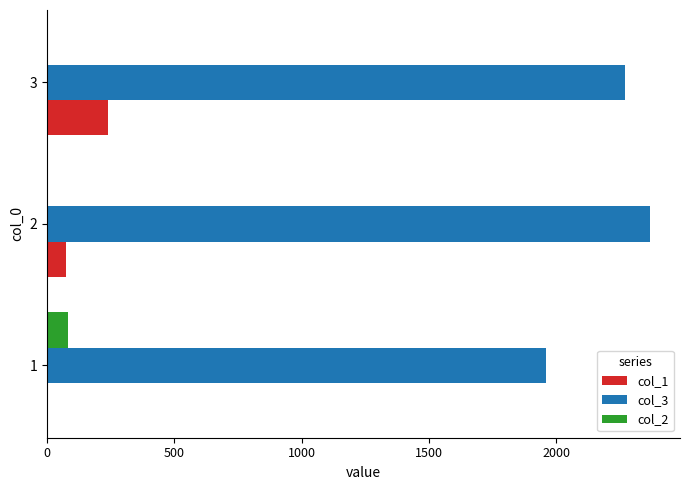

How many data points in col_2 are above 0?

1